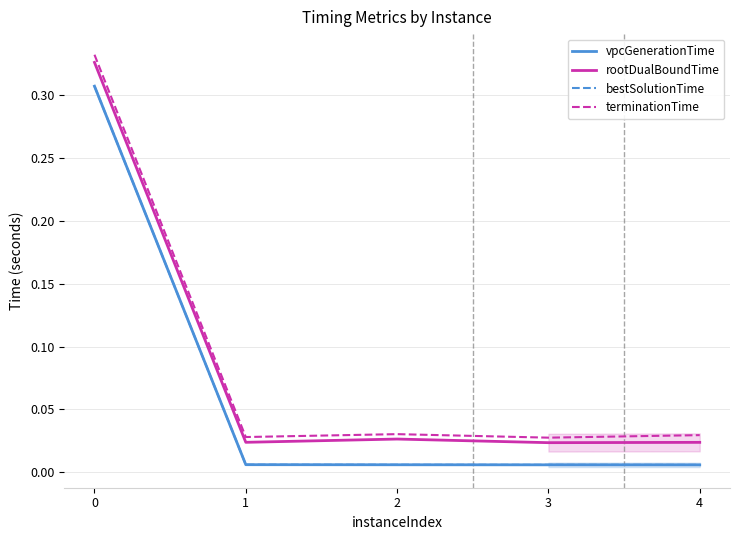

What is the difference between the maximum and minimum values in the bestSolutionTime series?

0.3